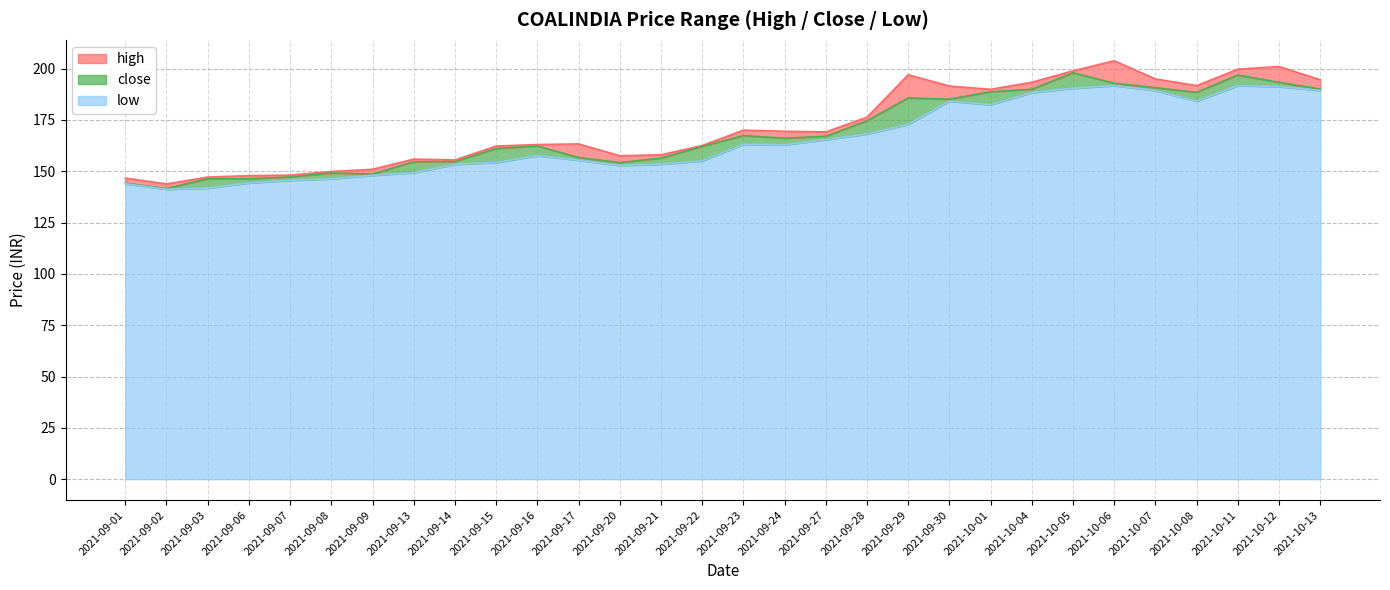

Which series changed the most between 2021-09-20 and 2021-09-30?

high